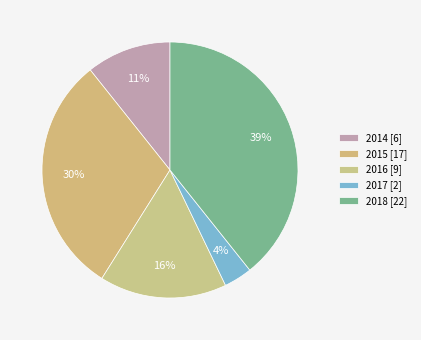

How many segments does this pie chart have?

5